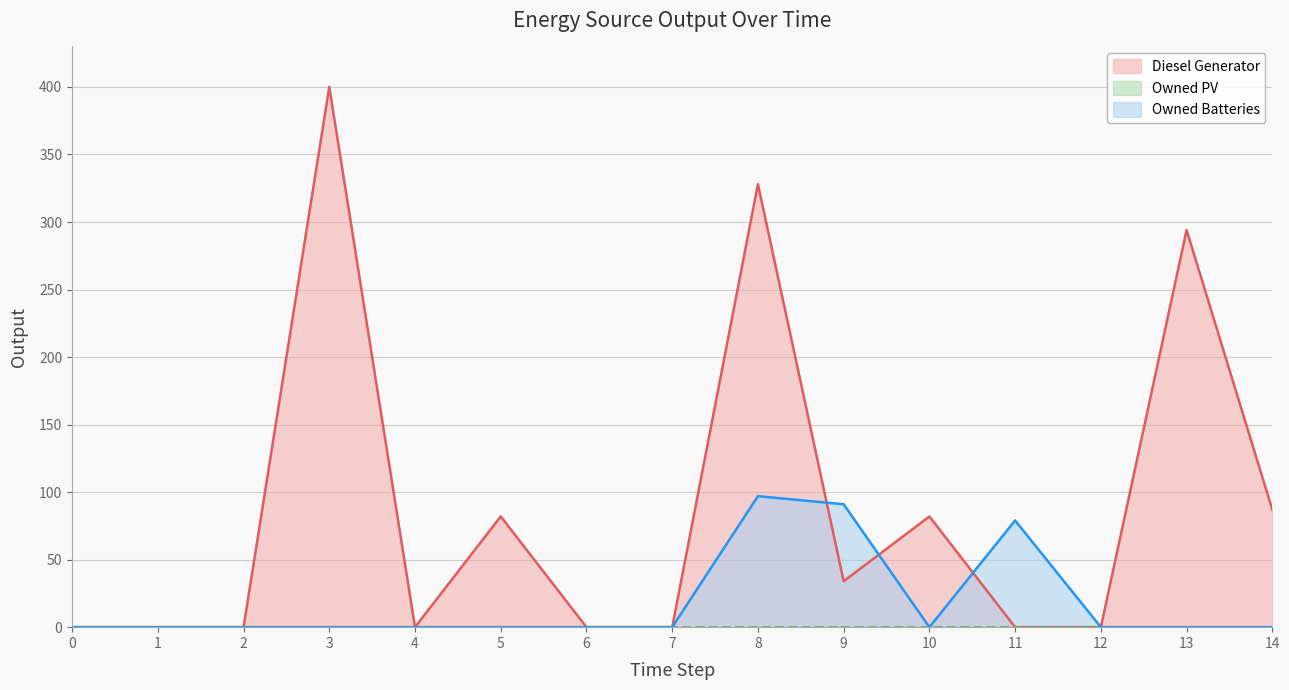

What is the highest value of the Diesel Generator series?

400